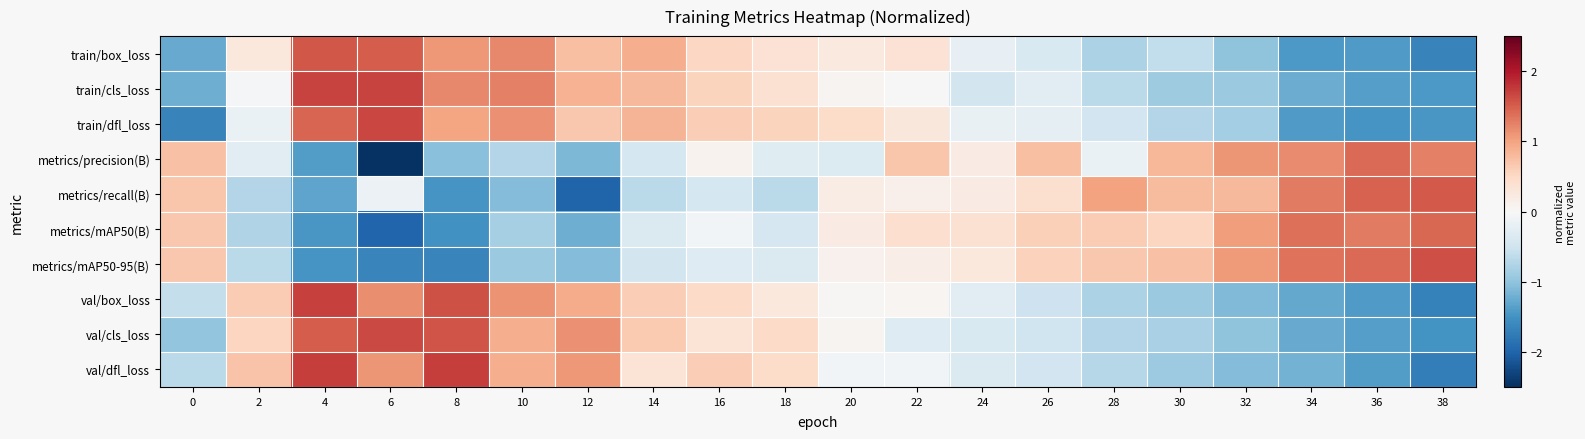

Which category has the lowest value across all series?

6